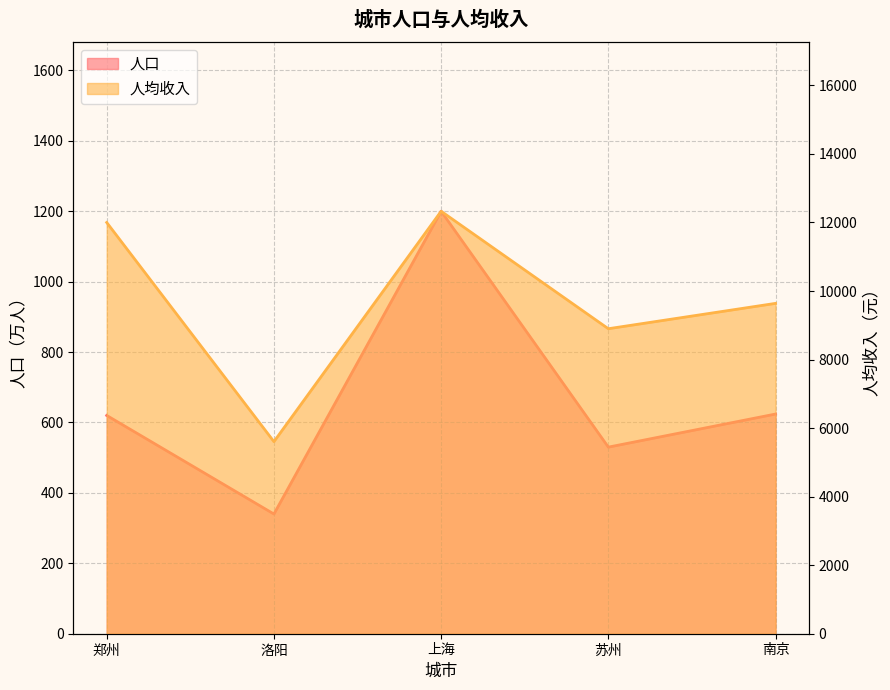

Which has a higher value, 南京 or 苏州?

南京